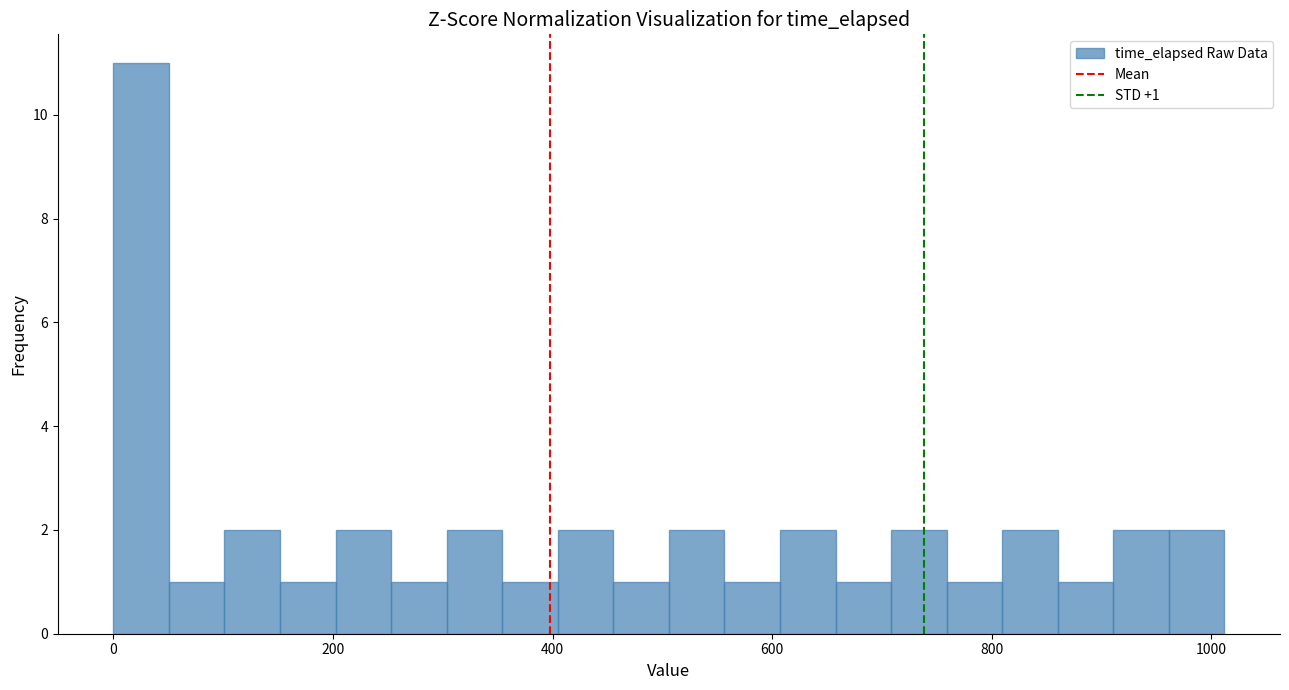

Read against the x-axis, roughly where is the centre of the tallest bar?

20